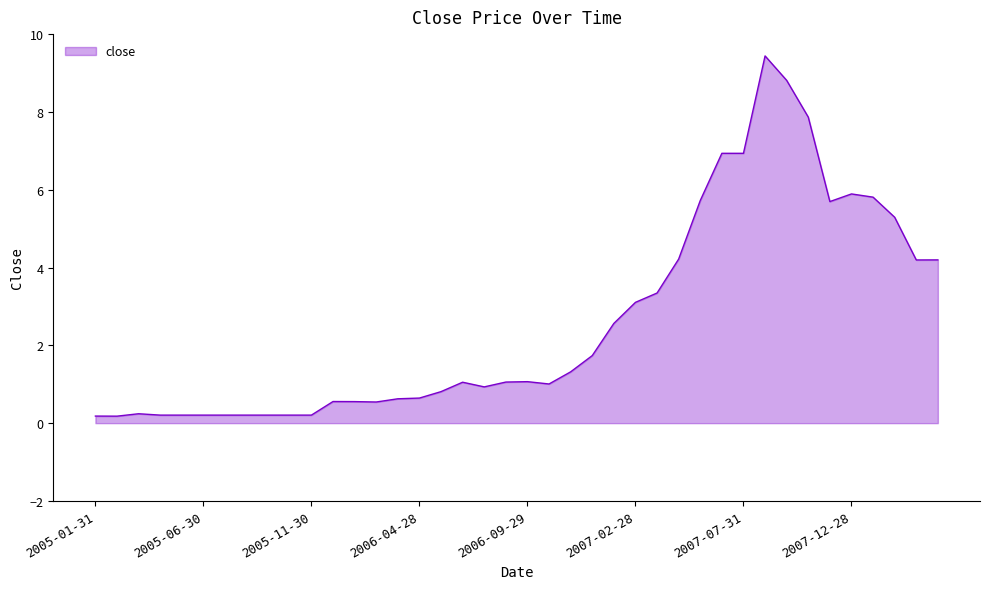

What is the greatest value displayed?

9.4